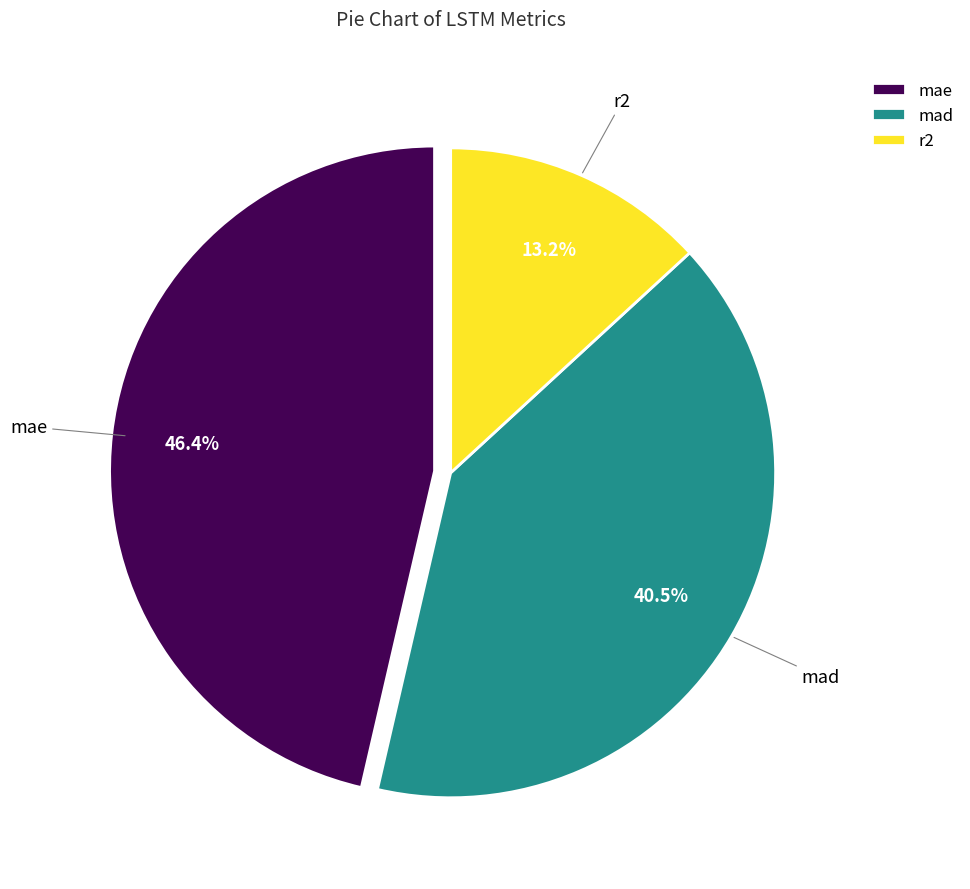

Does any single category account for the majority?

No